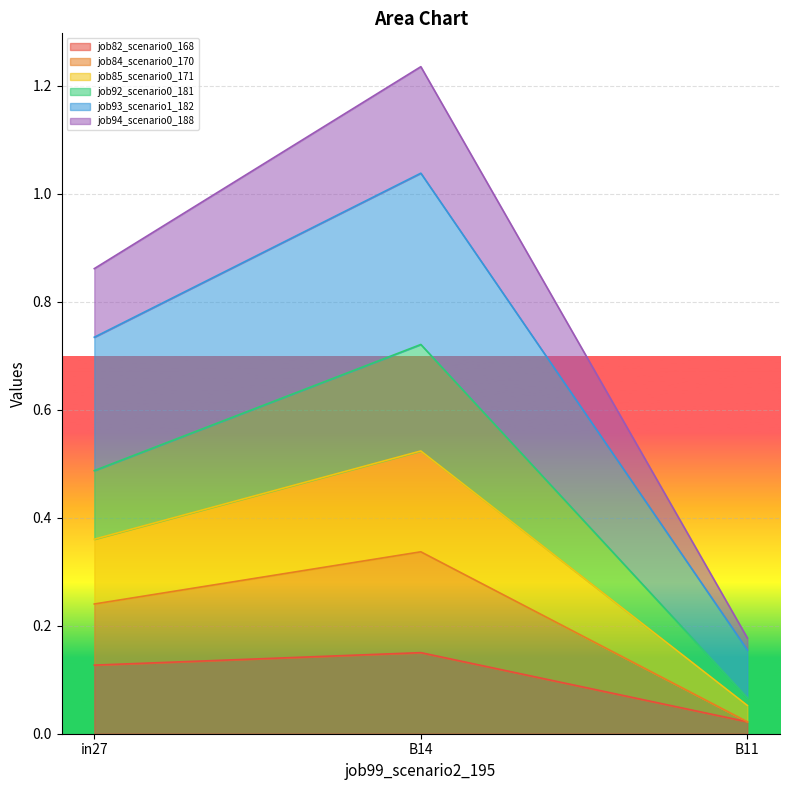

What is the label of the 1st point from the left?

in27